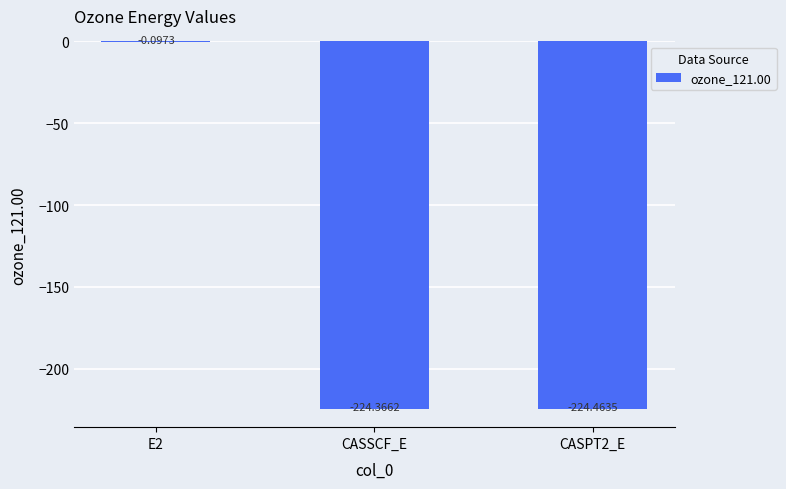

What is the sum of the values at CASPT2_E and E2?

-224.6